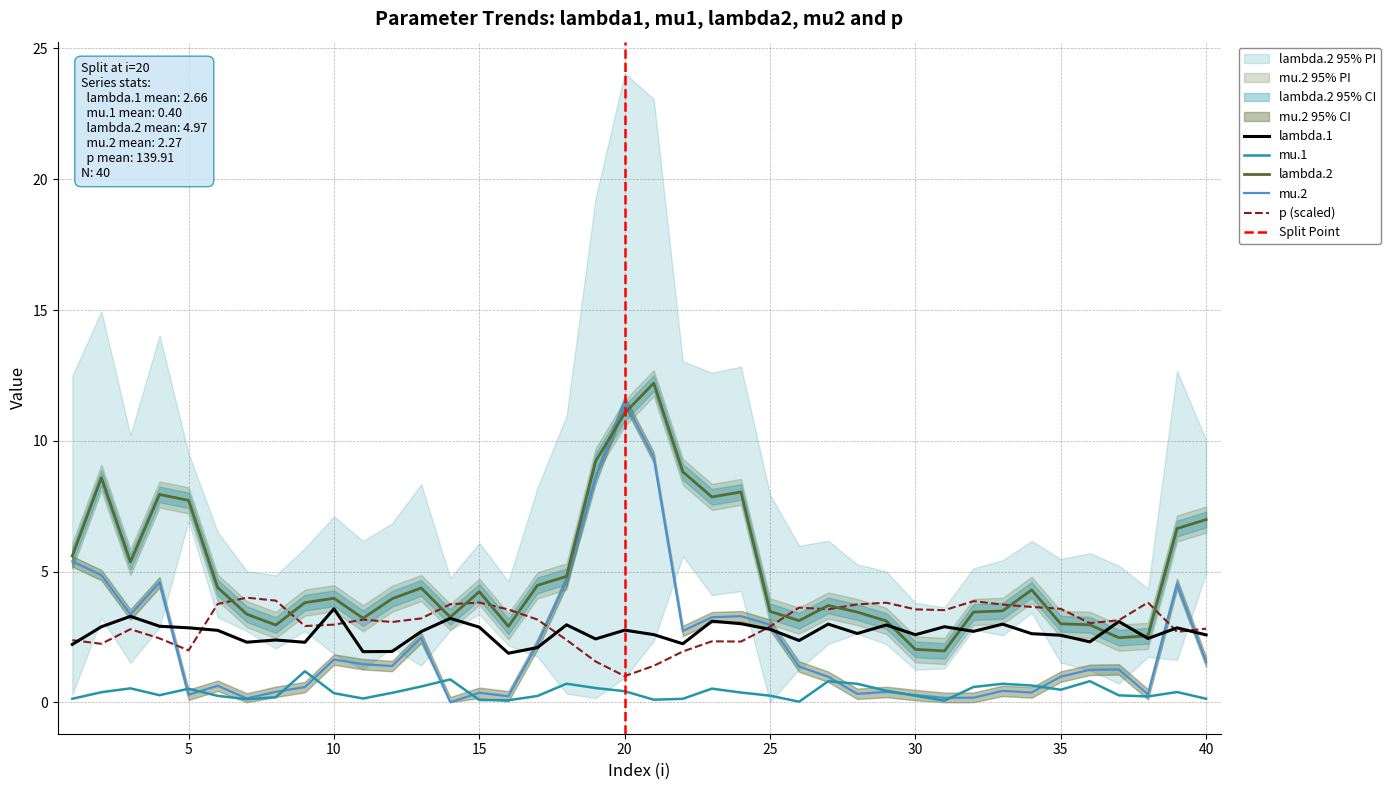

True or false: lambda.1 has more than 1 points higher than both neighbors.

True